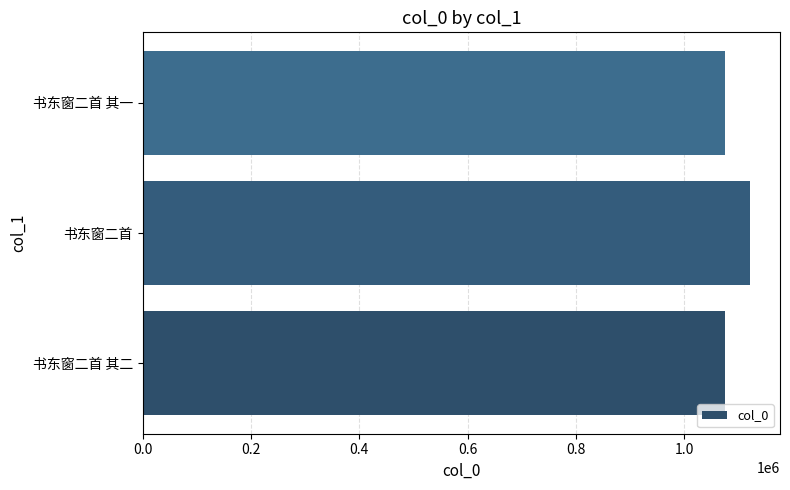

What is the approximate value at 书东窗二首 其一?

1075625